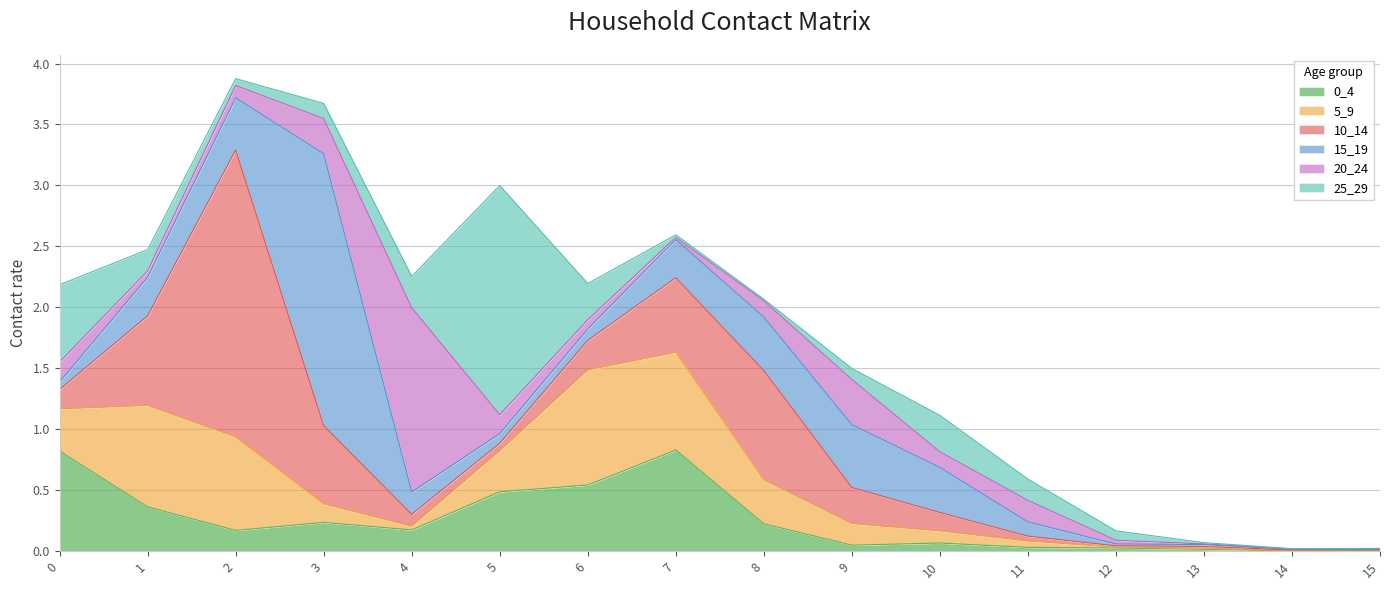

True or false: 0_4 has a value of 0.0 at 13.

True